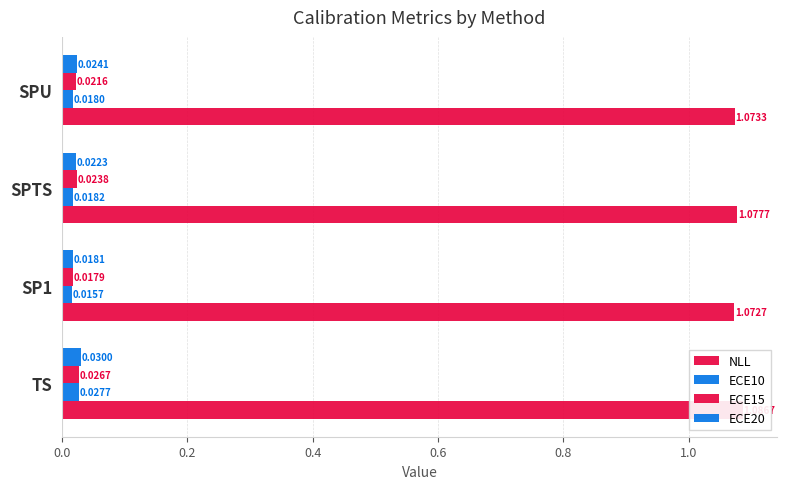

How many bars are there in each group?

4